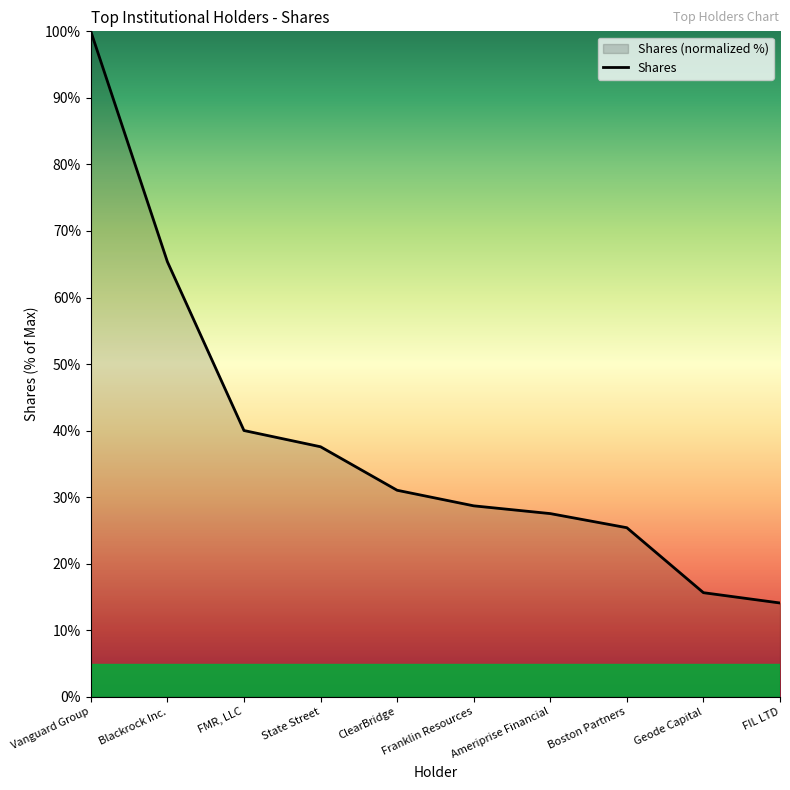

Read the value at FIL LTD.

14.1